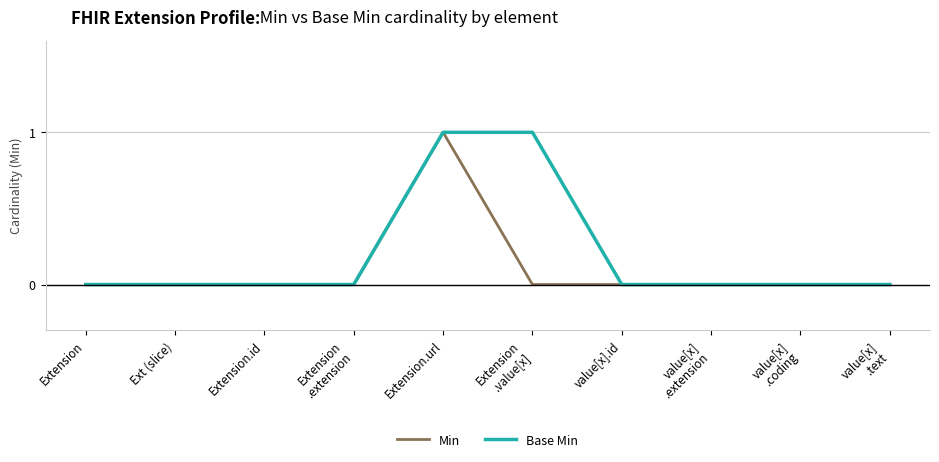

What position from the left is value[x]
.coding?

9